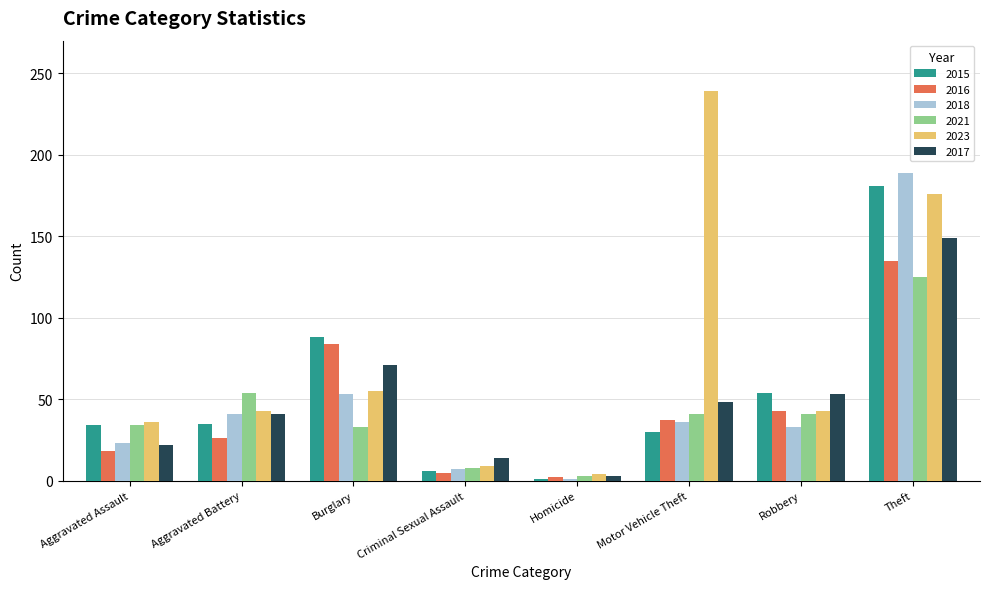

The 2021 series shows 51 at Aggravated Assault. True or false?

False